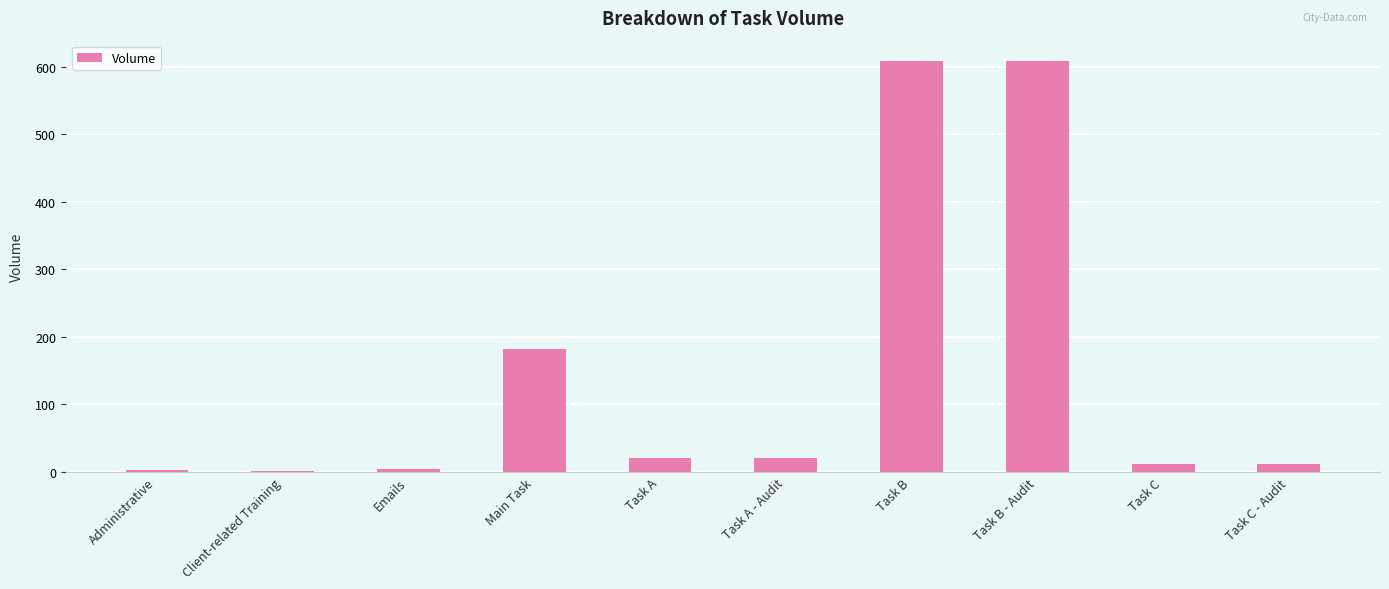

What is the difference between the maximum and minimum values?

606